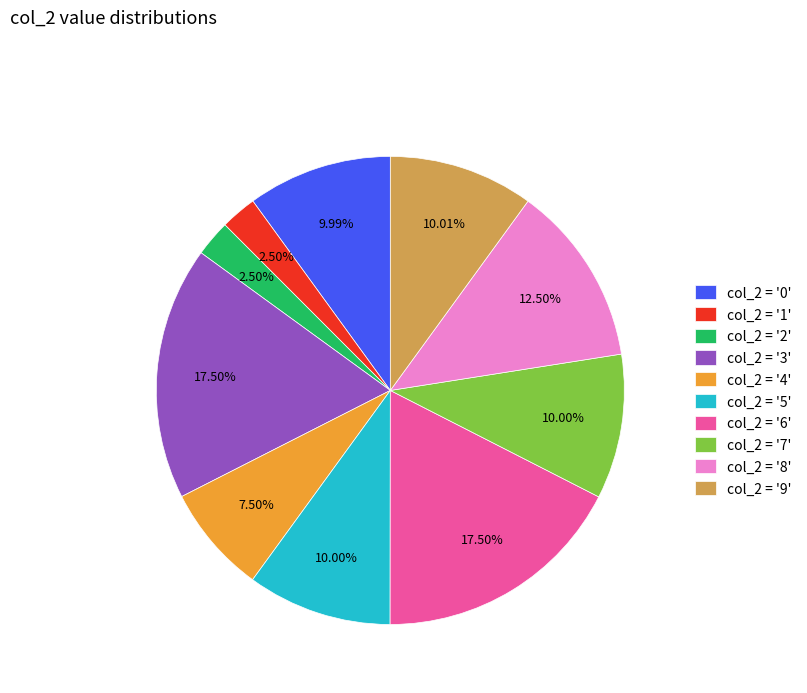

Which has a higher value, col_2 = '1' or col_2 = '5'?

col_2 = '5'